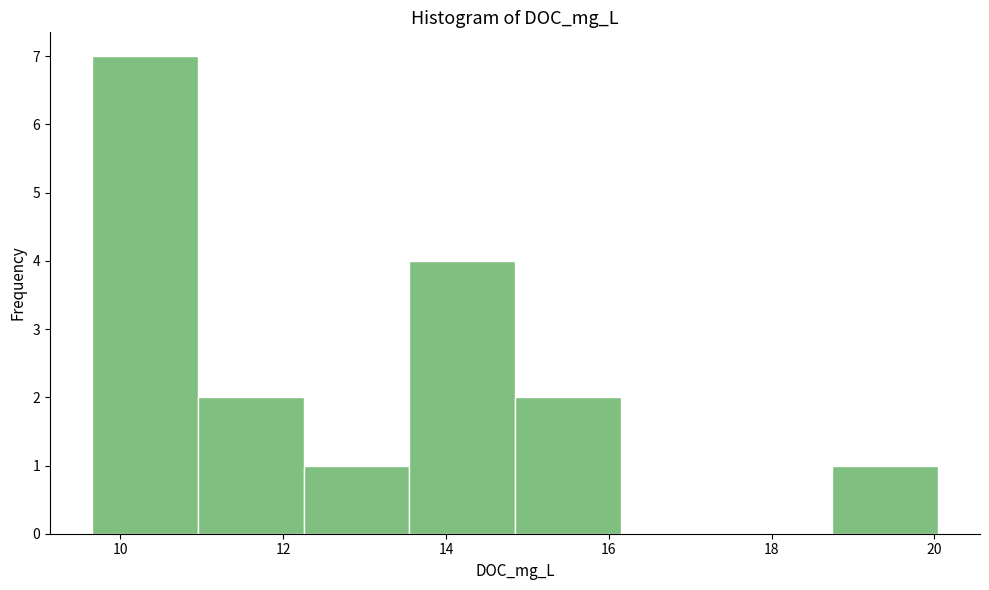

Reading left to right, list every bar in this chart as the range it spans on the x-axis followed by its height. Neither the bar edges nor the heights are printed on the chart, so give them approximately, as read against the axes.

9.6 to 11.0: 7
11.0 to 12.2: 2
12.2 to 13.6: 1
13.6 to 14.8: 4
14.8 to 16.2: 2
16.2 to 17.4: 0
17.4 to 18.8: 0
18.8 to 20.0: 1